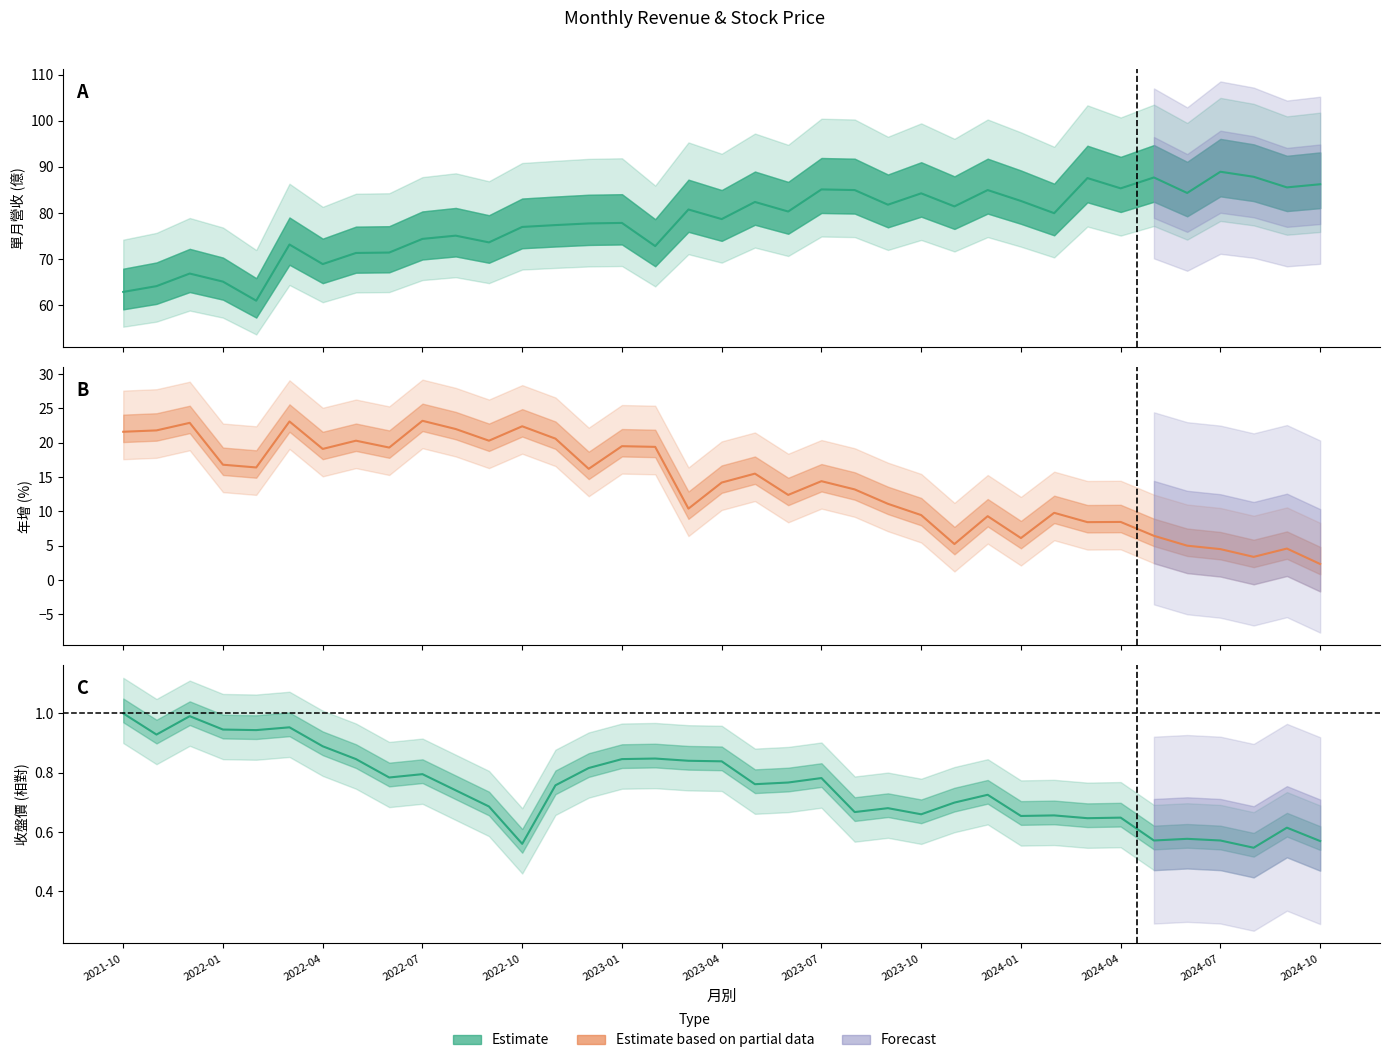

Which has a higher value, 2024-03 or 2024-09?

2024-03